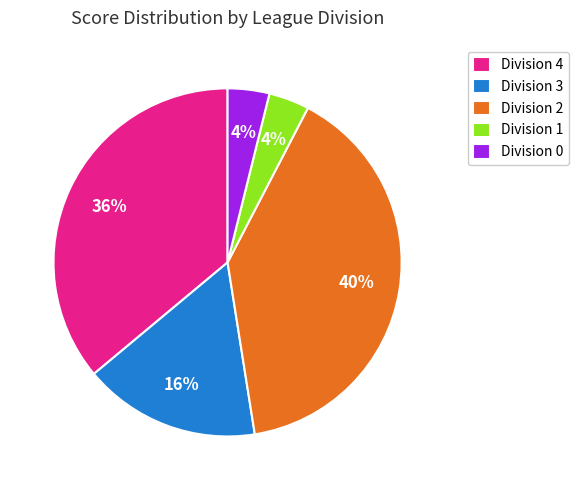

To the nearest percent, what percentage of the pie is Division 2?

40%